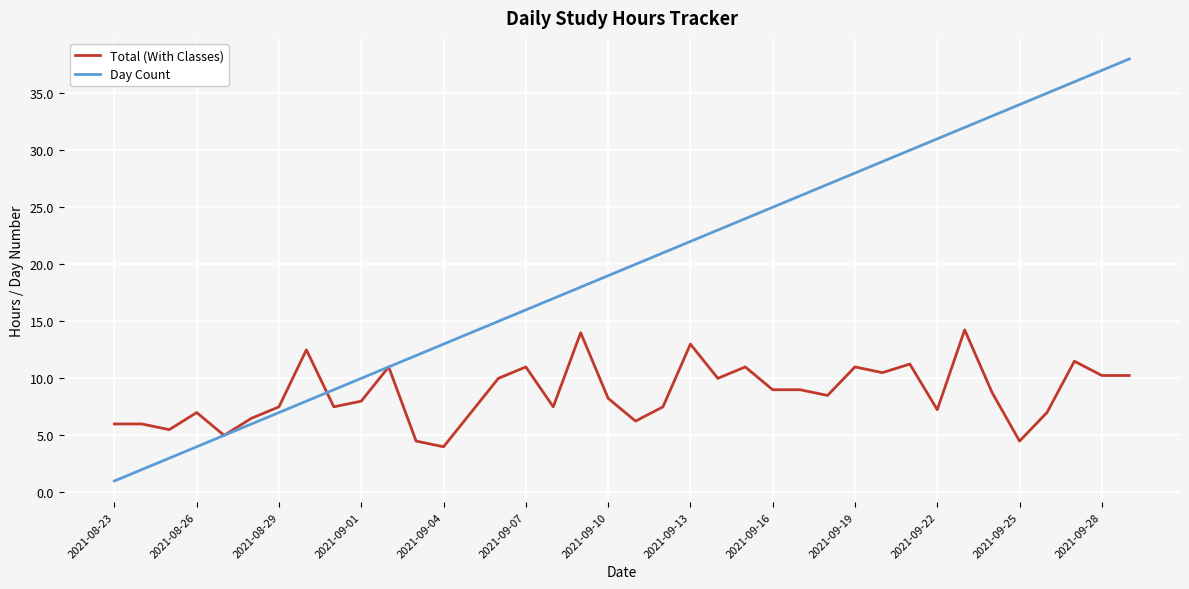

True or false: Total (With Classes) and Day Count intersect in this chart.

True